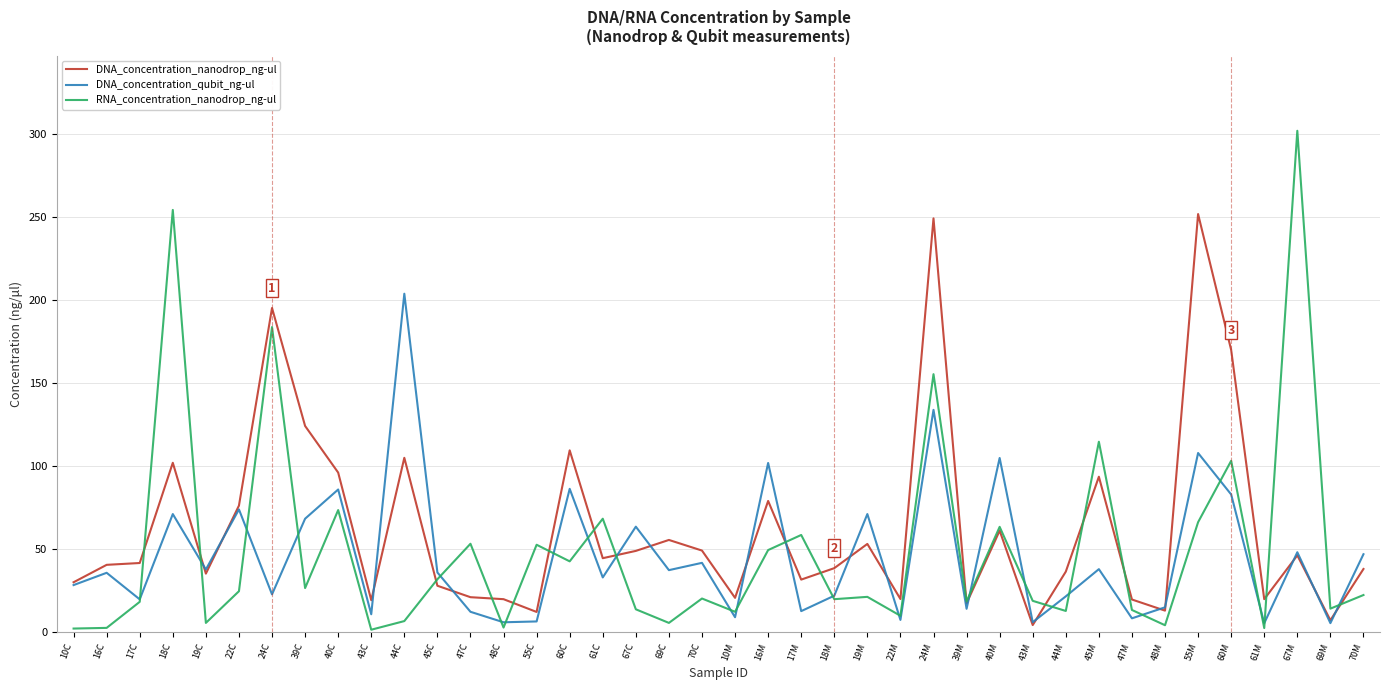

How many intersections are there between DNA_concentration_qubit_ng-ul and RNA_concentration_nanodrop_ng-ul?

24